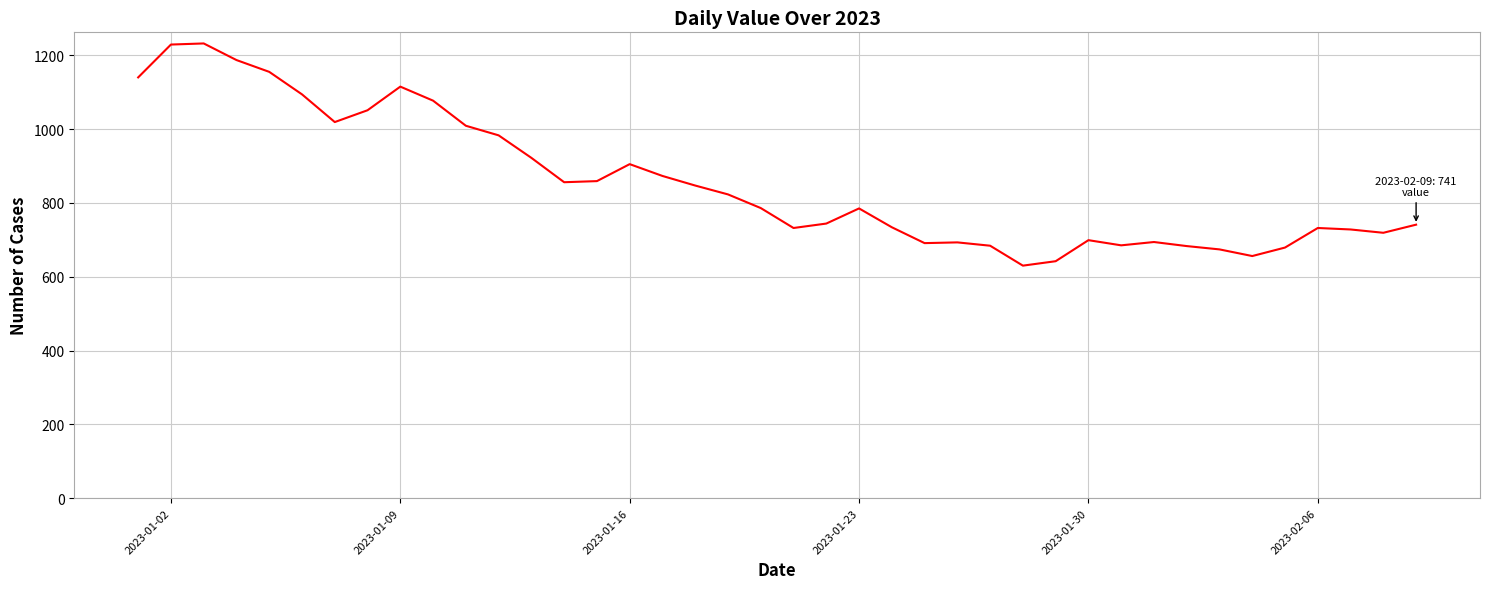

What is the smallest value displayed?

630